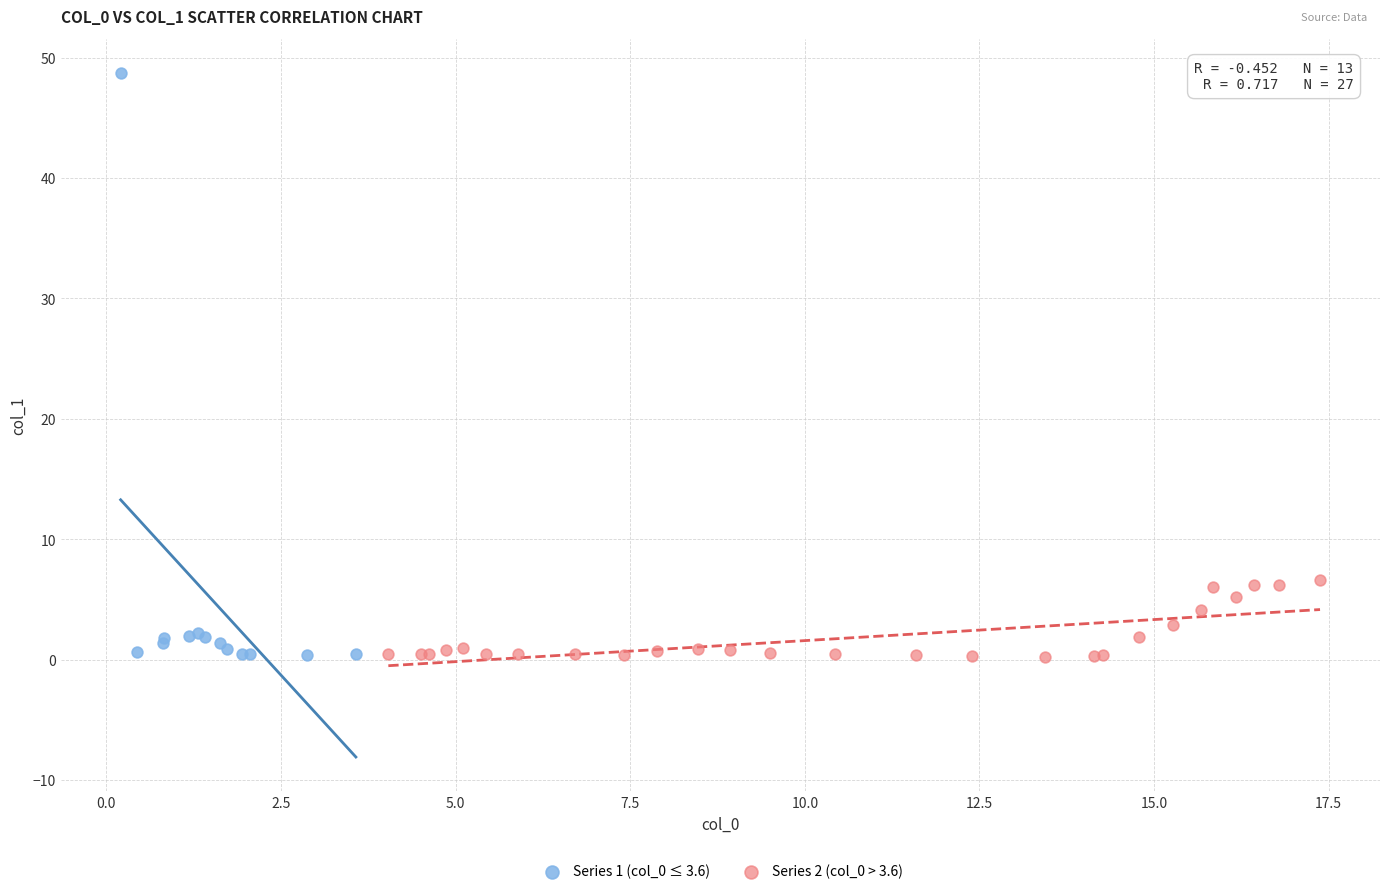

Which series contains the highest Y value?

Series 1 (col_0 ≤ 3.6)